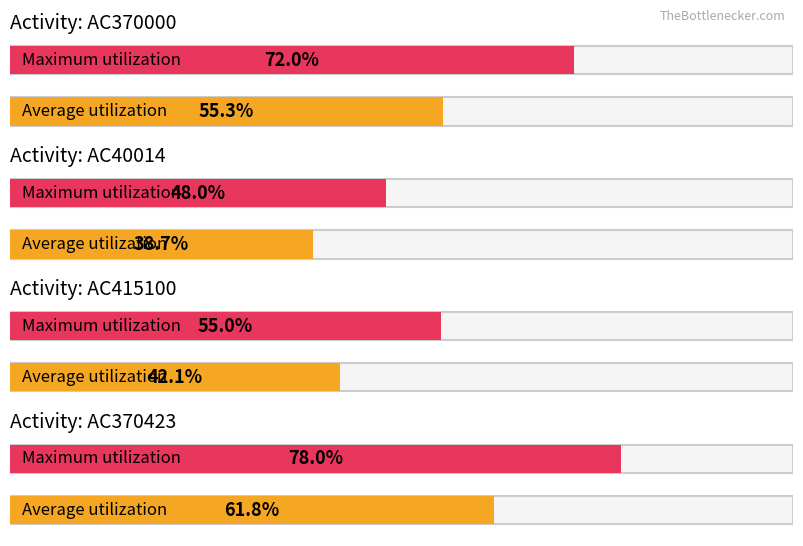

List the labels in order of Maximum utilization value, smallest first.

AC40014, AC415100, AC370000, AC370423